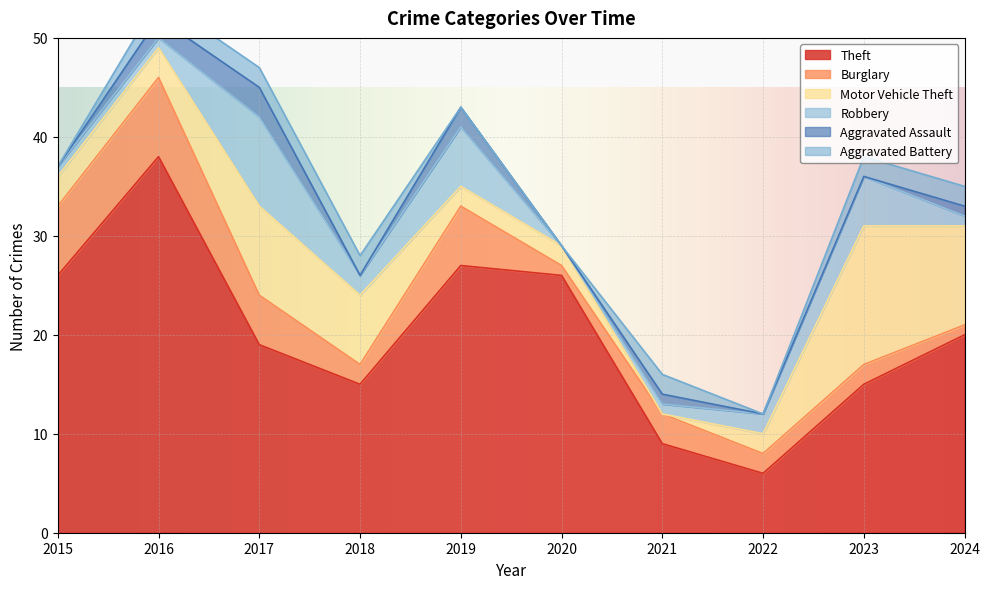

At which category does the chart reach its peak across all series?

2016